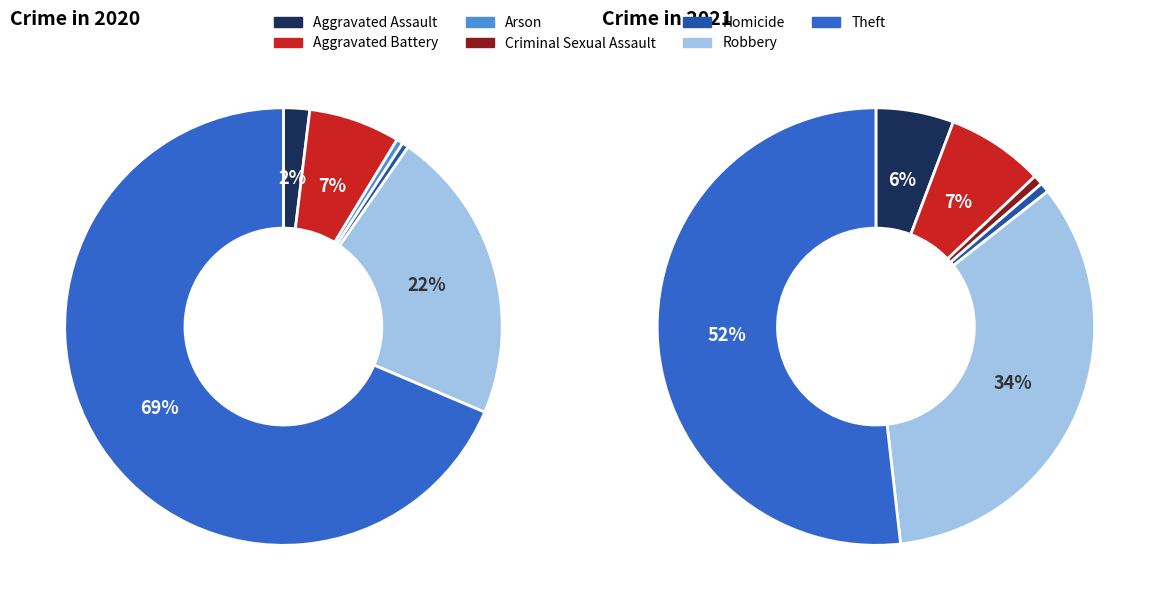

What percentage is the Theft slice, to the nearest percent?

52%